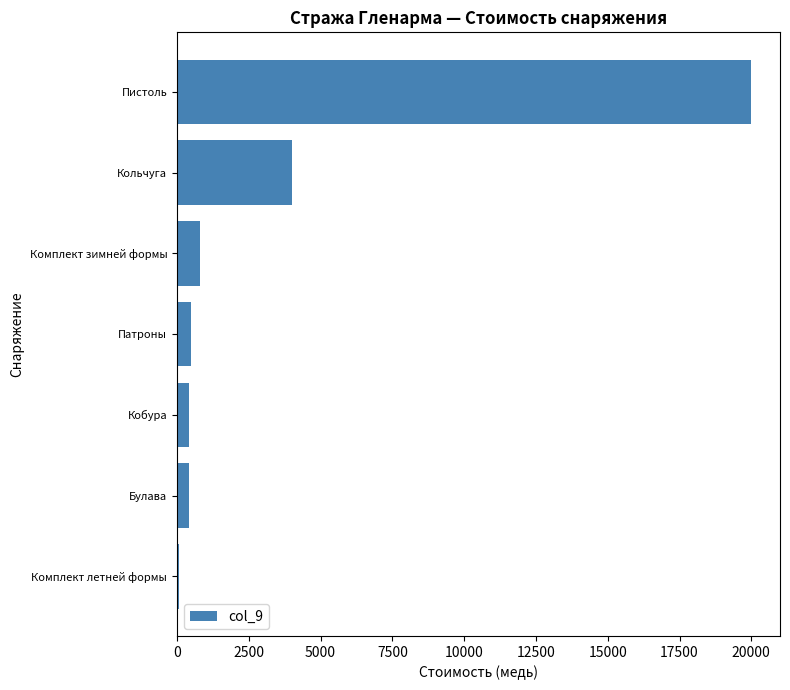

What is the maximum value shown in the chart?

20000